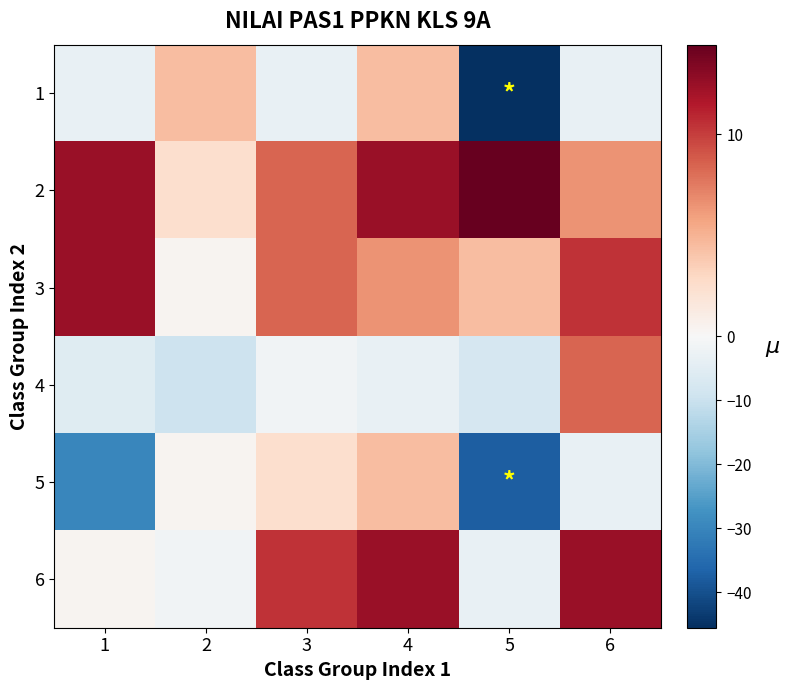

Which series has the largest range (max minus min)?

1